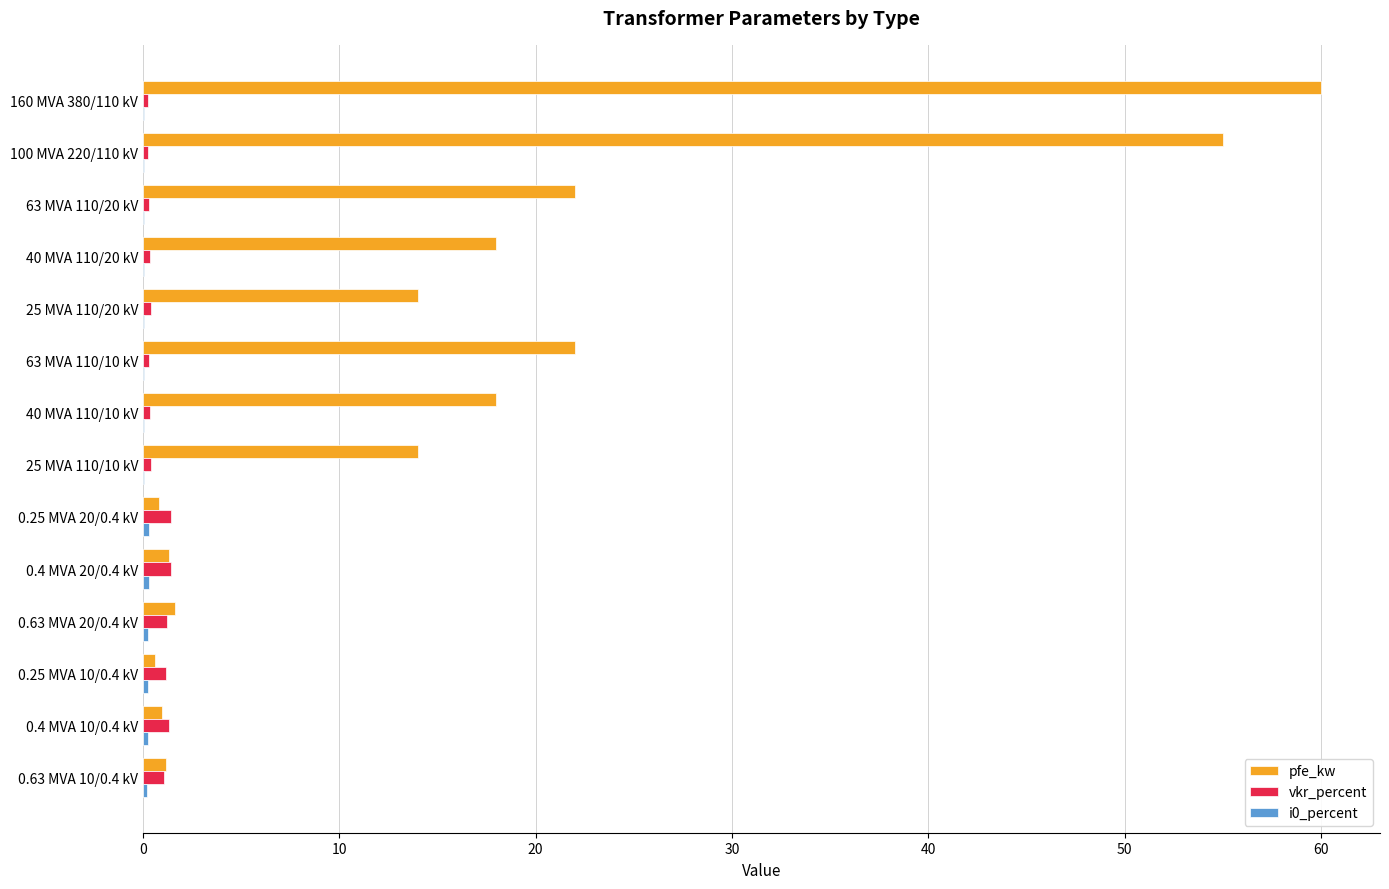

What is the maximum value for pfe_kw?

60.0